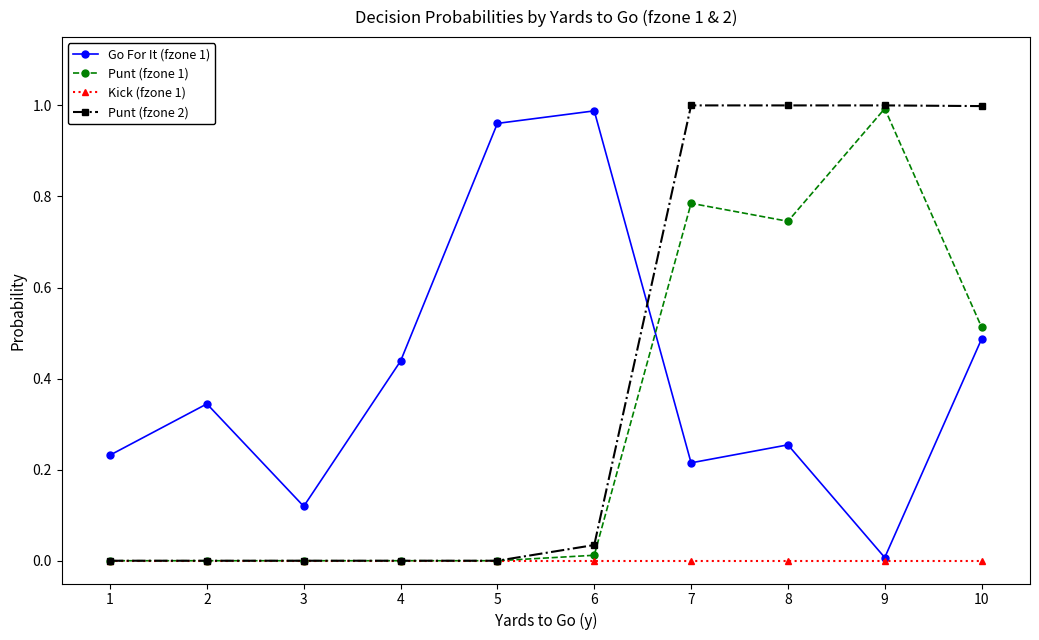

Between which two adjacent categories do Go For It (fzone 1) and Punt (fzone 2) first intersect?

6 and 7